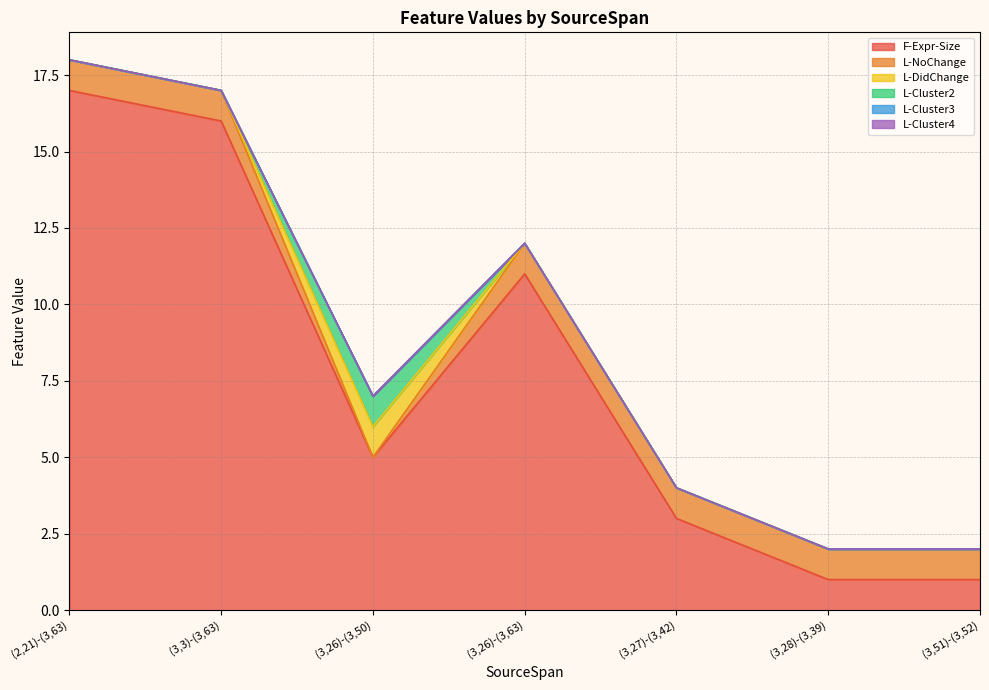

Reading left to right, what are all the values shown in this chart?

F-Expr-Size: (2,21)-(3,63)=17	(3,3)-(3,63)=16	(3,26)-(3,50)=5	(3,26)-(3,63)=11	(3,27)-(3,42)=3	(3,28)-(3,39)=1	(3,51)-(3,52)=1
L-NoChange: (2,21)-(3,63)=1	(3,3)-(3,63)=1	(3,26)-(3,50)=0	(3,26)-(3,63)=1	(3,27)-(3,42)=1	(3,28)-(3,39)=1	(3,51)-(3,52)=1
L-DidChange: (2,21)-(3,63)=0	(3,3)-(3,63)=0	(3,26)-(3,50)=1	(3,26)-(3,63)=0	(3,27)-(3,42)=0	(3,28)-(3,39)=0	(3,51)-(3,52)=0
L-Cluster2: (2,21)-(3,63)=0	(3,3)-(3,63)=0	(3,26)-(3,50)=1	(3,26)-(3,63)=0	(3,27)-(3,42)=0	(3,28)-(3,39)=0	(3,51)-(3,52)=0
L-Cluster3: (2,21)-(3,63)=0	(3,3)-(3,63)=0	(3,26)-(3,50)=0	(3,26)-(3,63)=0	(3,27)-(3,42)=0	(3,28)-(3,39)=0	(3,51)-(3,52)=0
L-Cluster4: (2,21)-(3,63)=0	(3,3)-(3,63)=0	(3,26)-(3,50)=0	(3,26)-(3,63)=0	(3,27)-(3,42)=0	(3,28)-(3,39)=0	(3,51)-(3,52)=0